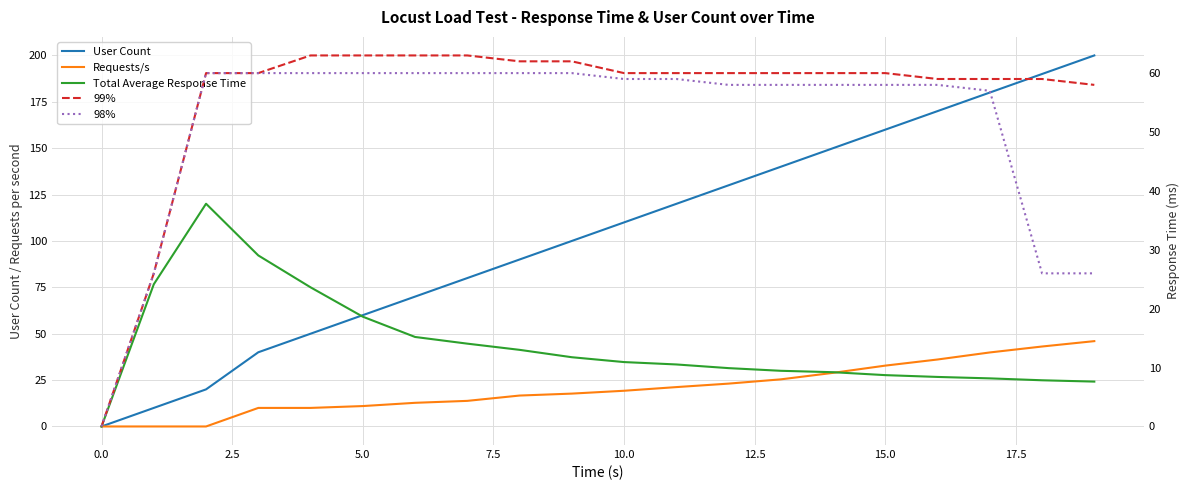

True or false: User Count has more than 1 points higher than both neighbors.

False